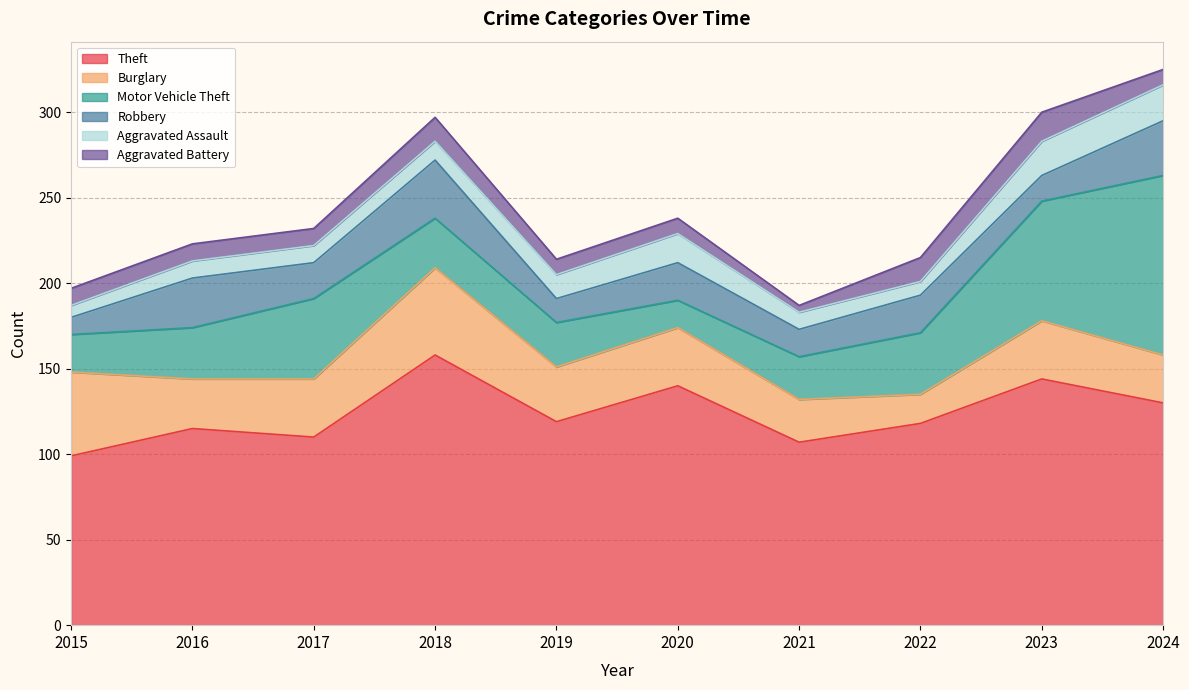

Is it true that Motor Vehicle Theft equals 26 at 2019?

True